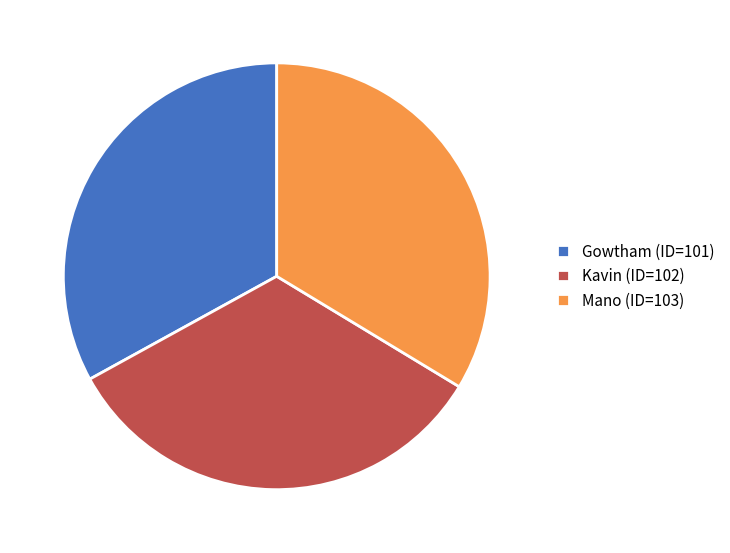

Is there a majority slice in this chart?

No